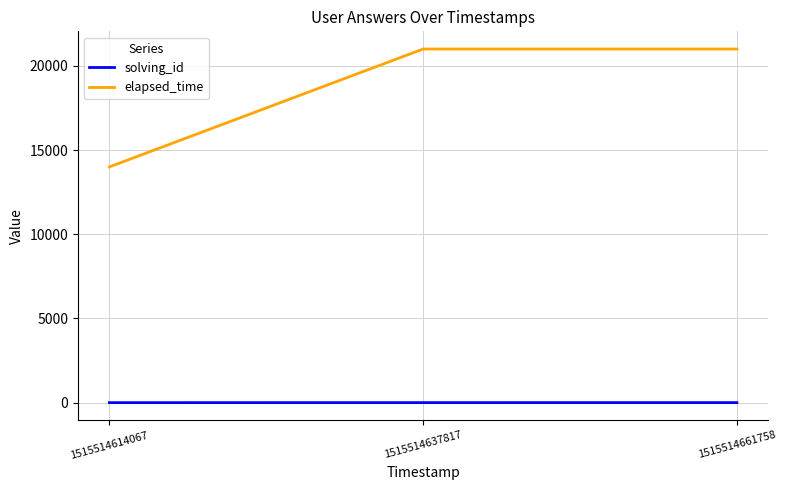

List the series in order of their peak value, highest first.

elapsed_time, solving_id